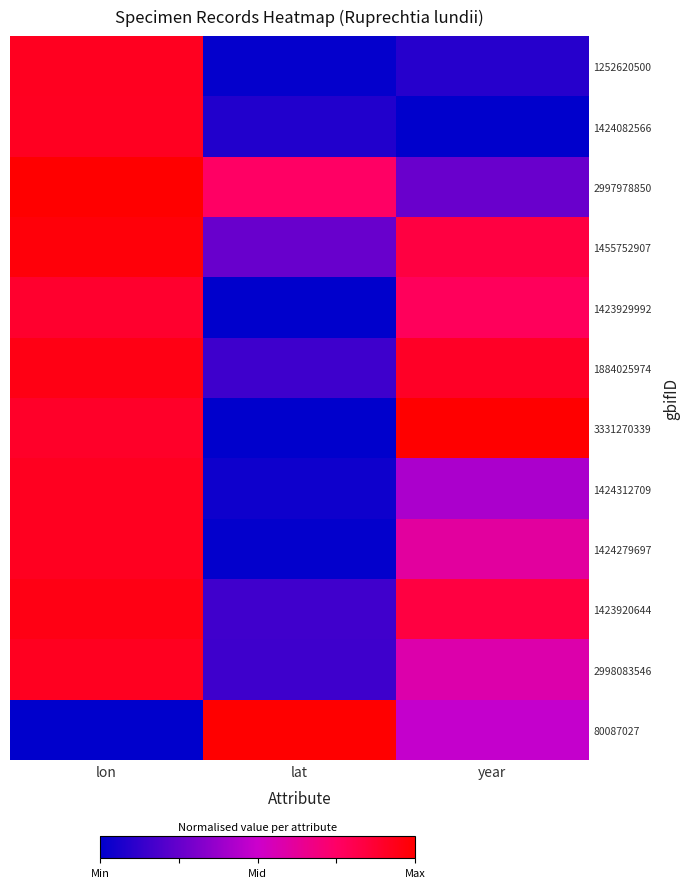

At which category is the sum across all series the highest?

lon